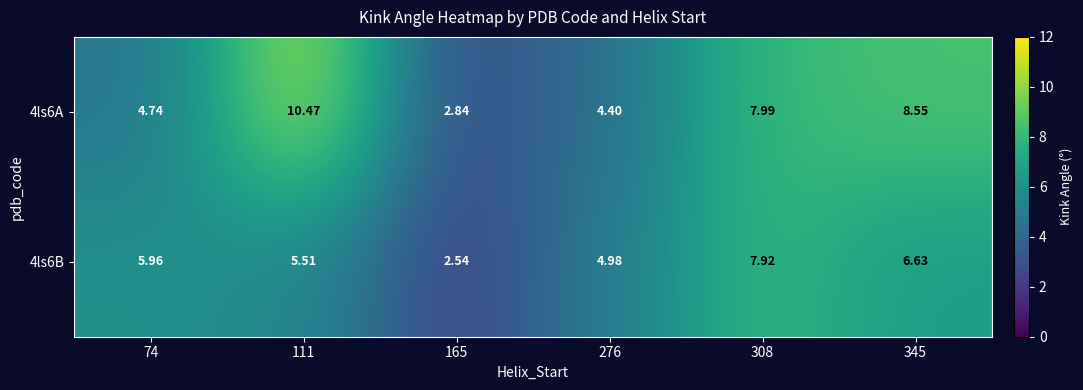

Is the value of 4ls6A at 308 greater than the value of 4ls6B at 276?

Yes